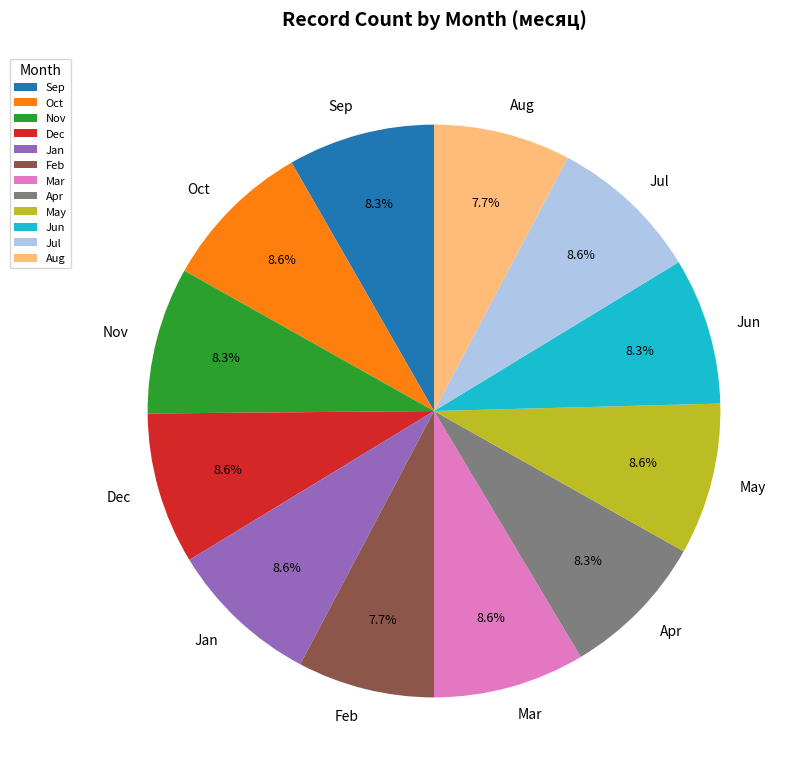

Is the sum of Jul and Sep greater than half?

No